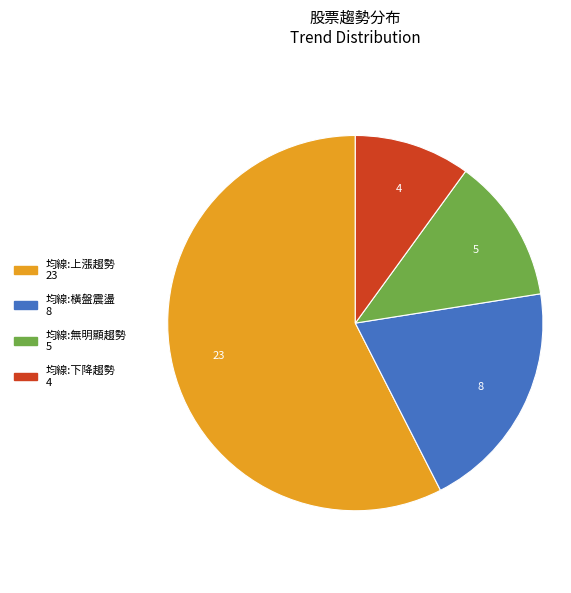

True or false: 均線:橫盤震盪 accounts for 10% of the total.

False